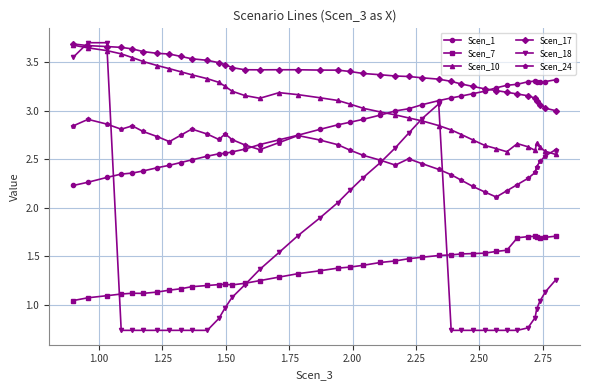

Which series has the largest total across all categories?

Scen_17